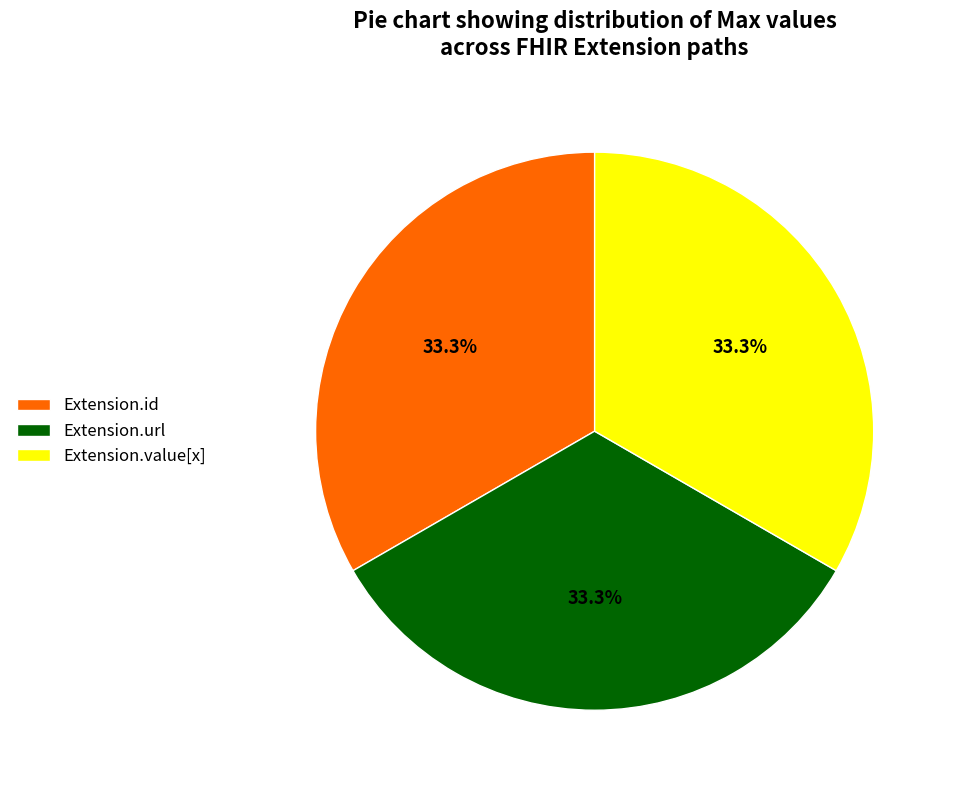

To the nearest percent, what percentage of the pie is Extension.url?

33%